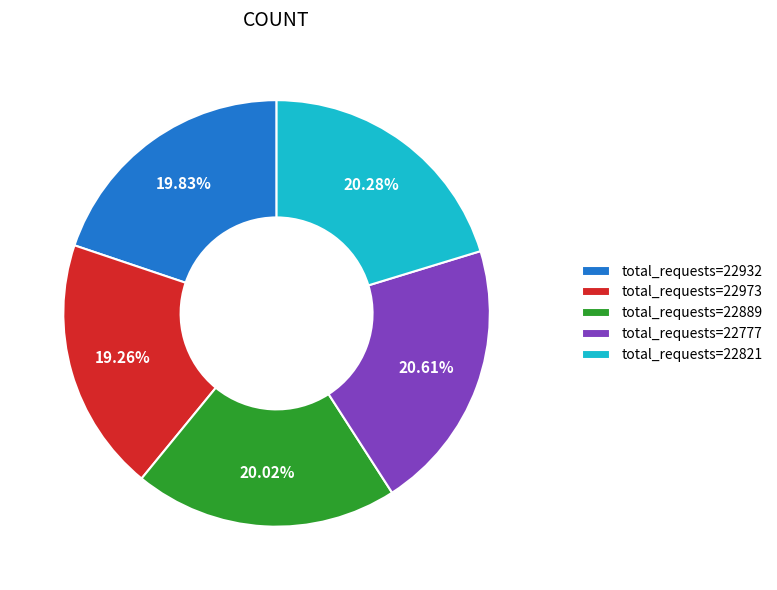

How many slices are in this pie chart?

5